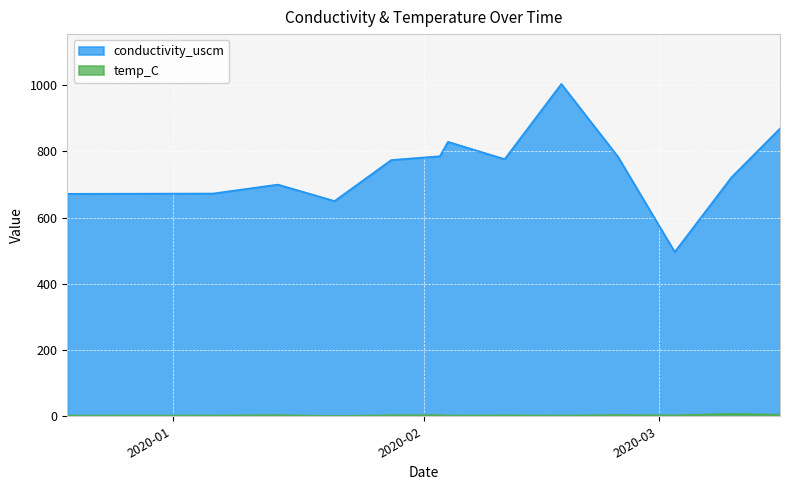

True or false: conductivity_uscm and temp_C cross at least once.

False